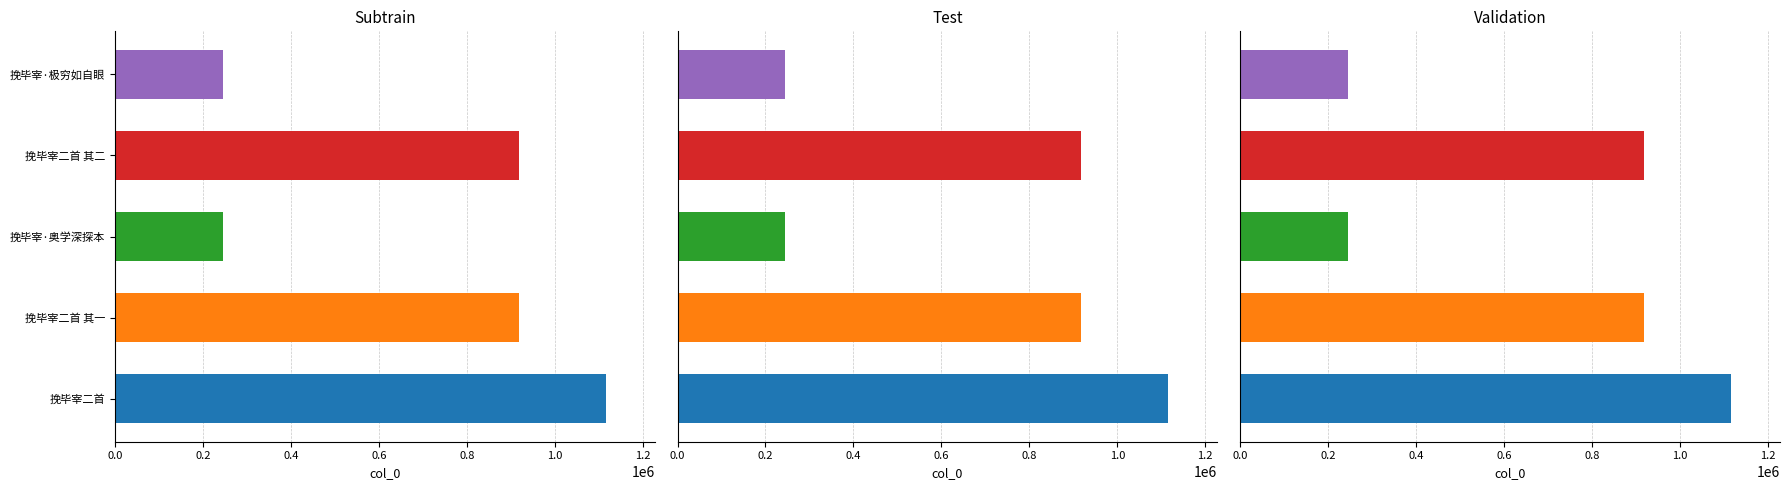

At which category does the chart reach its minimum across all series?

挽毕宰·奥学深探本